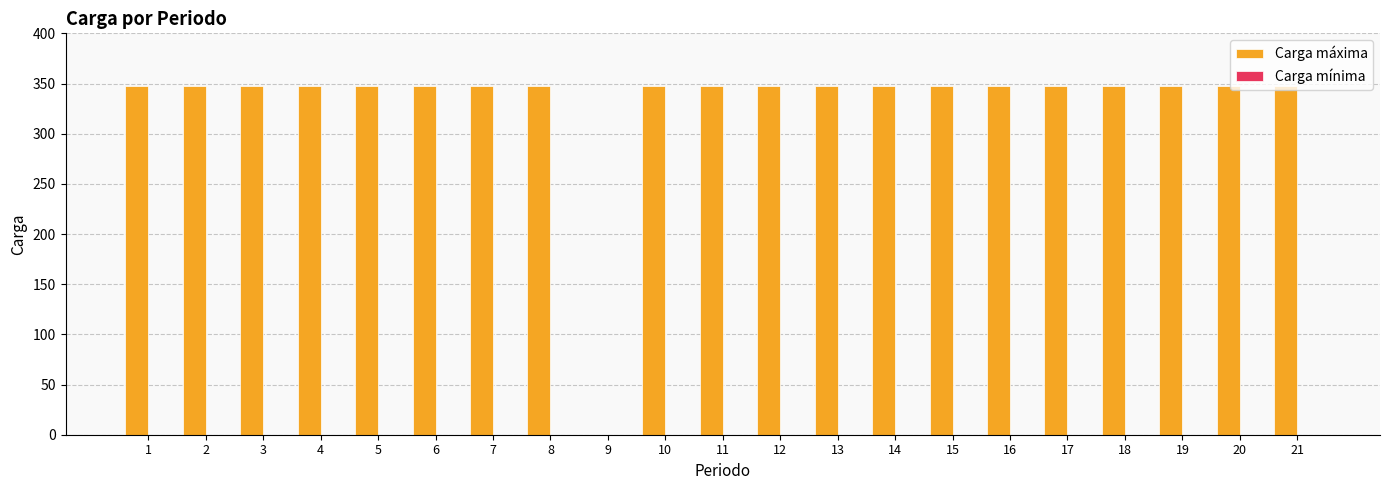

What is the approximate value at 14?

348